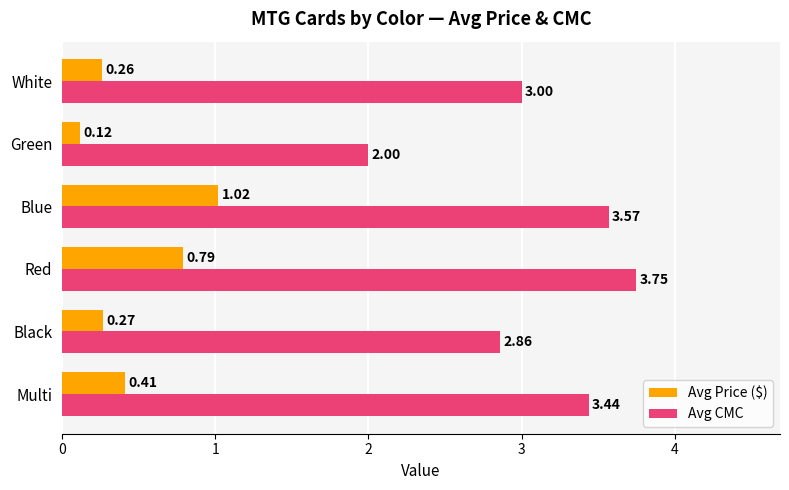

At which category does the chart reach its minimum across all series?

Green